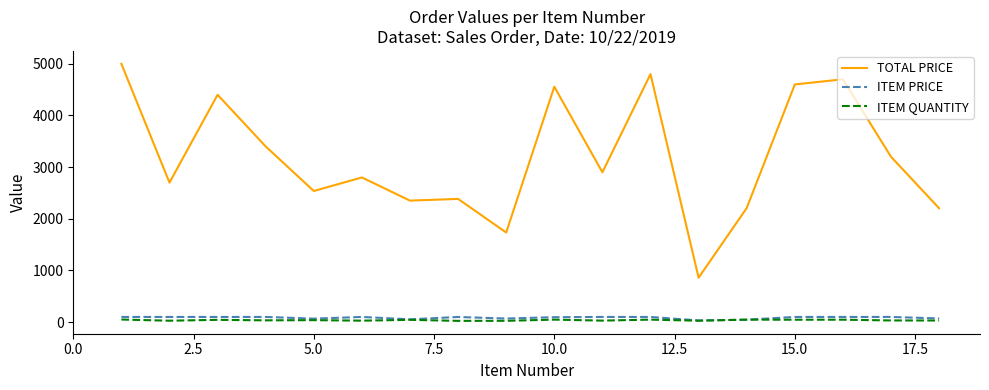

Does the chart have visible grid lines?

No